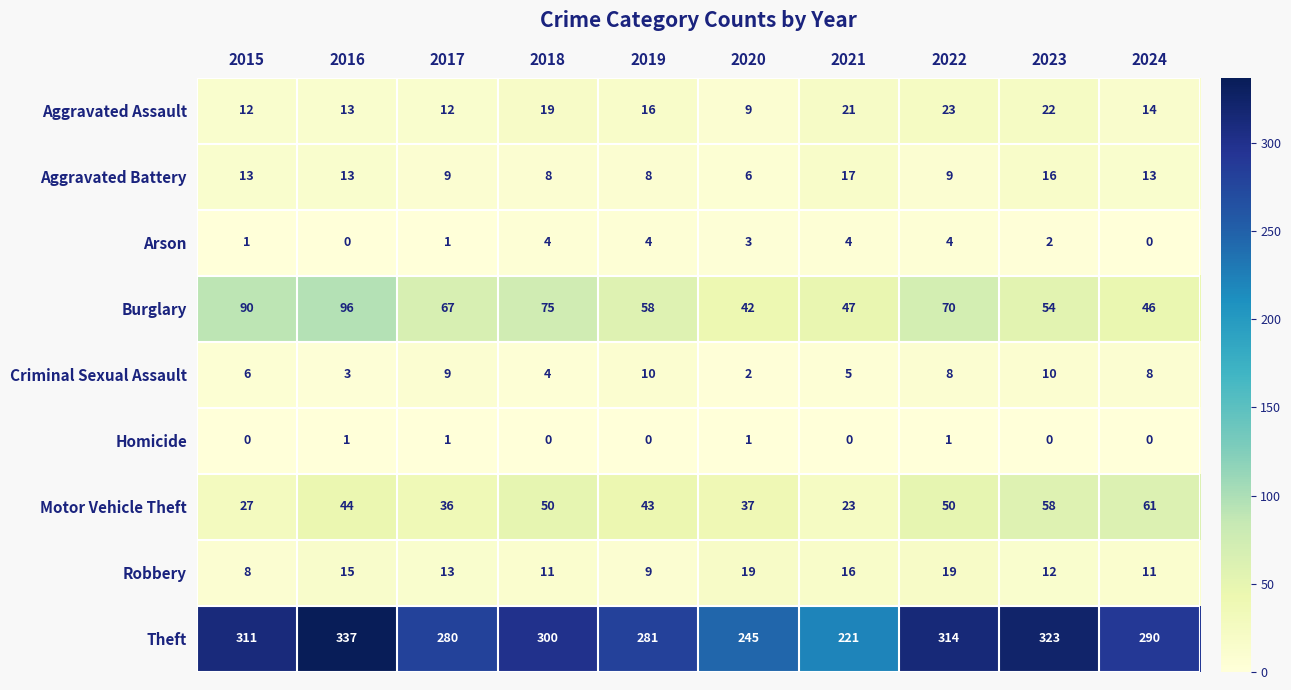

Between 2015 and 2016, which series saw the biggest shift?

Theft